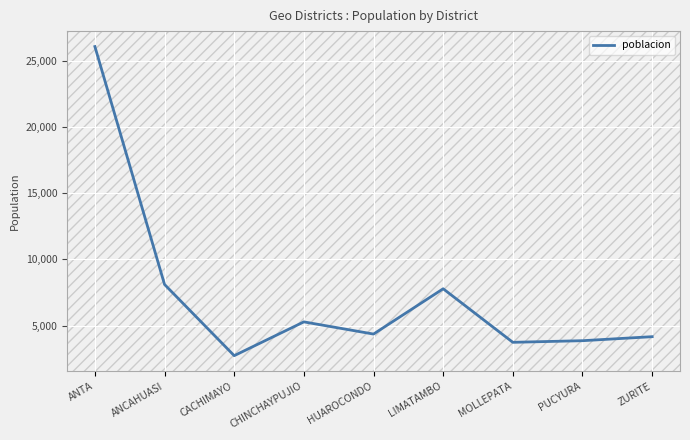

What position from the left is LIMATAMBO?

6